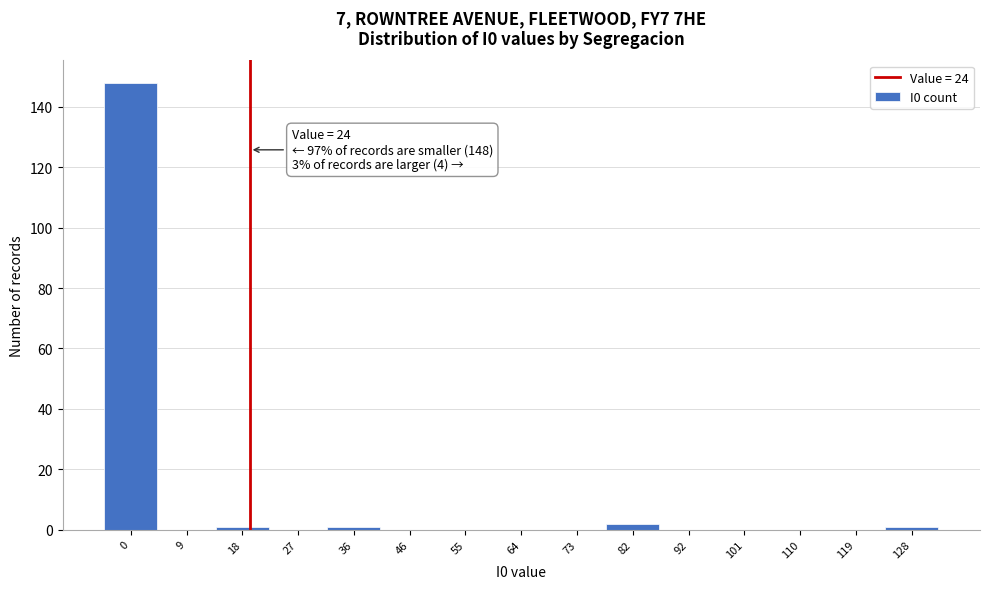

Reading left to right, list all the values displayed in this chart.

0=148	9=0	18=1	27=0	36=1	46=0	55=0	64=0	73=0	82=2	92=0	101=0	110=0	119=0	128=1